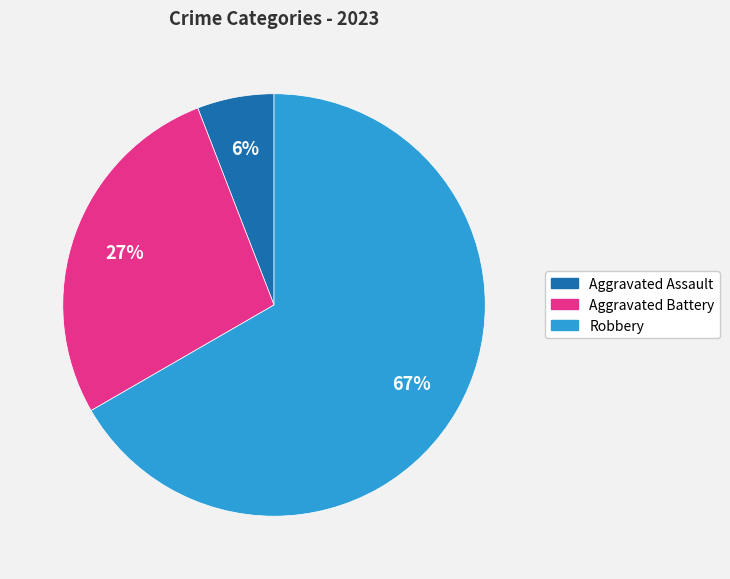

To the nearest percent, what is the difference between the largest and smallest slice percentages?

61%